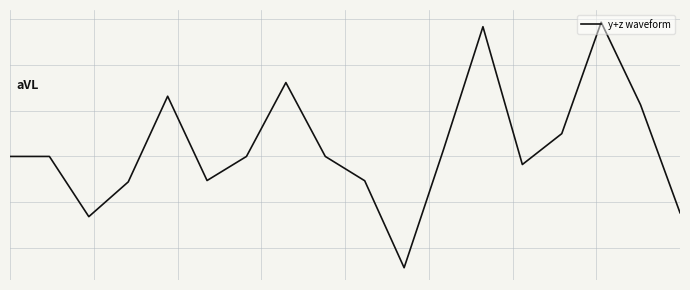

What is the sum of all values?

3.7